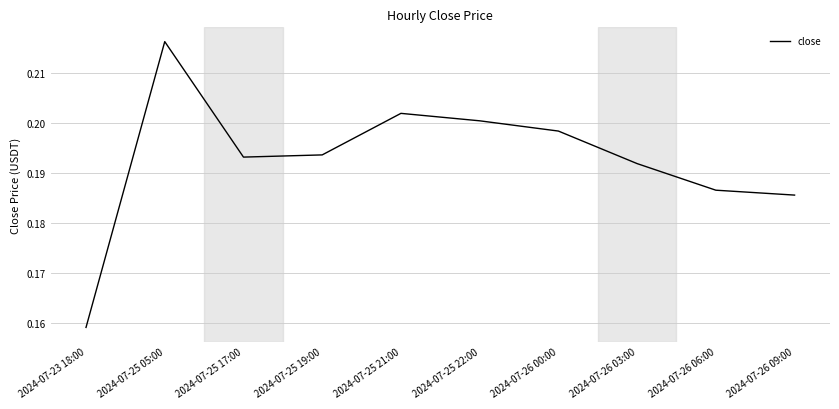

Between 2024-07-23 18:00 and 2024-07-25 17:00, which is larger?

2024-07-25 17:00